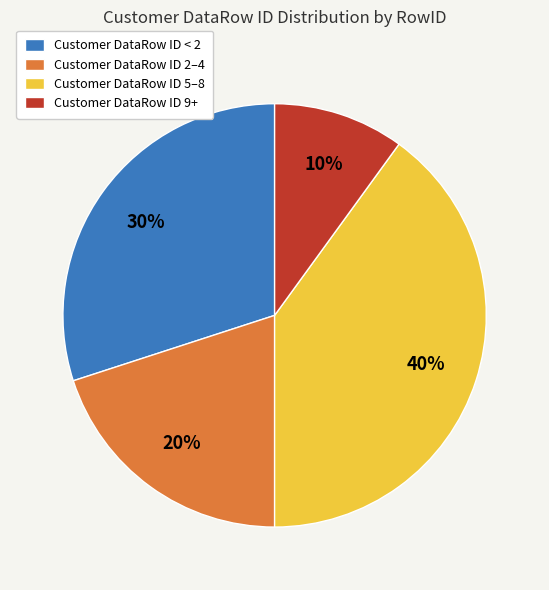

Is there any slice that represents more than half of the pie?

No